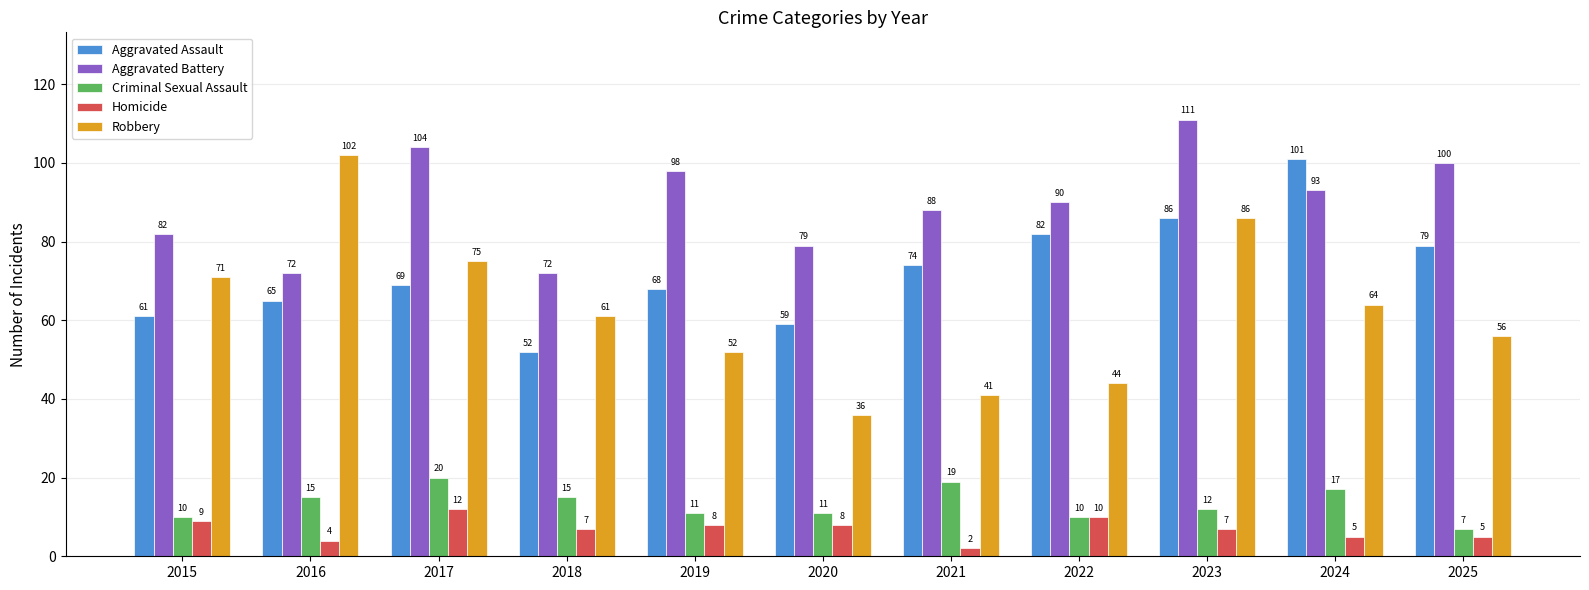

What is the value of the Criminal Sexual Assault bar at the 8th from the left?

10